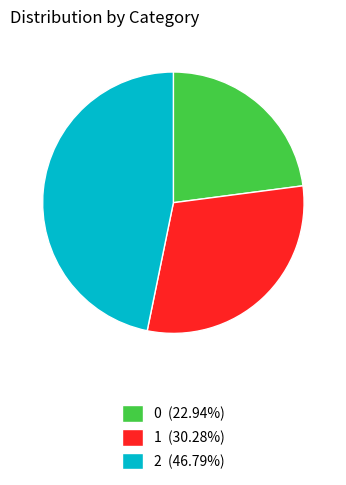

Approximately how many times larger is the value at 2 compared to 1?

1.5